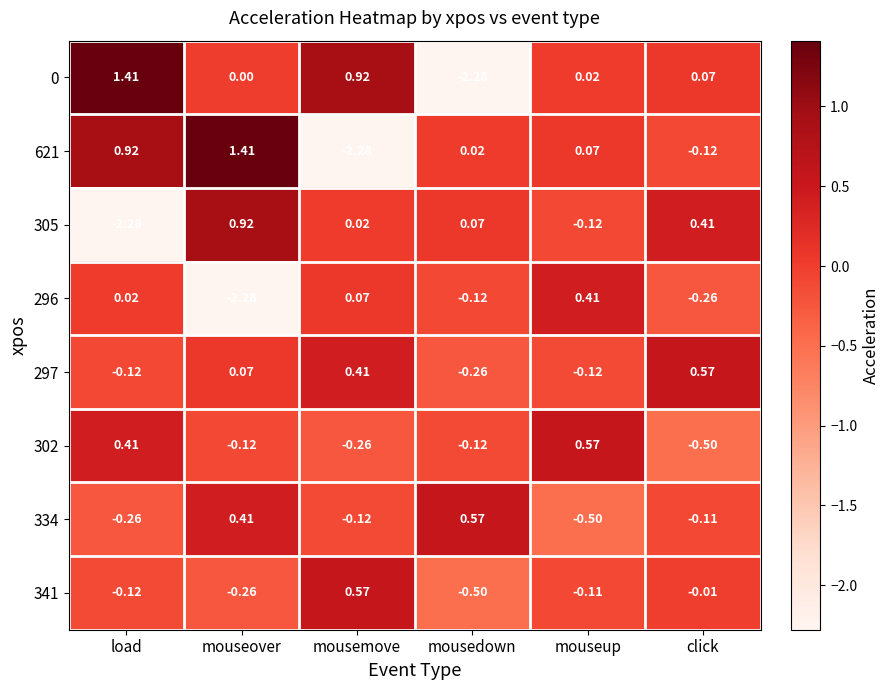

Where is 621 nearest to the value 0?

mousedown